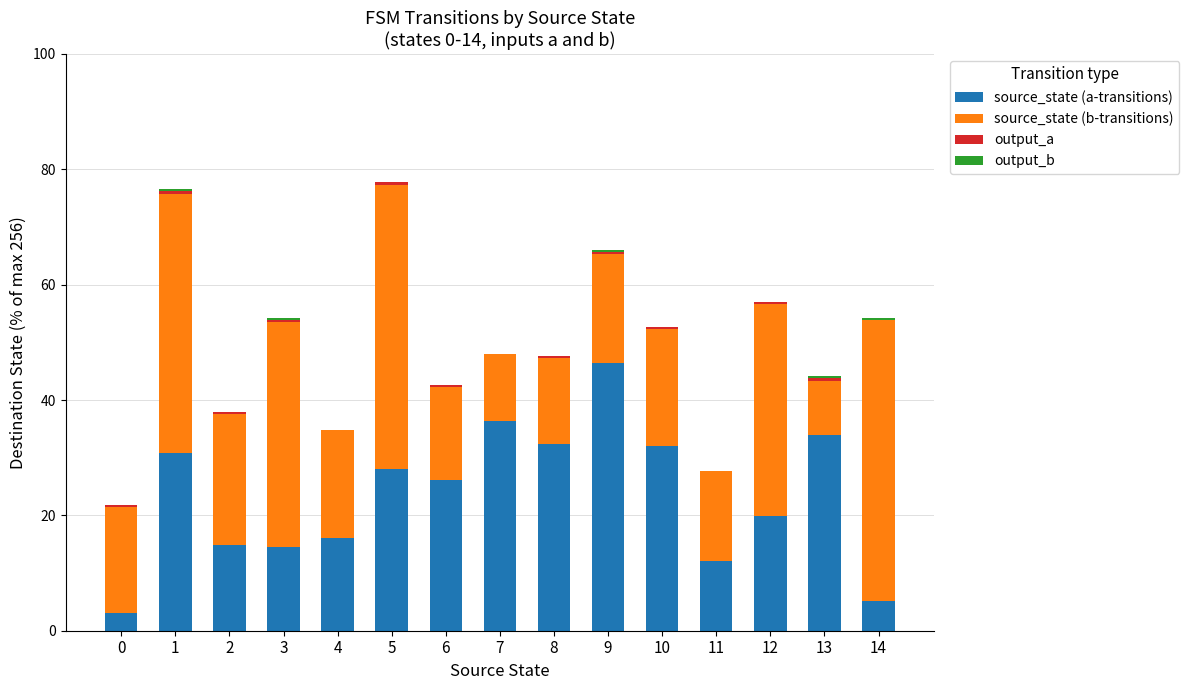

Is it true that source_state (a-transitions) equals 27.0 at 9?

False